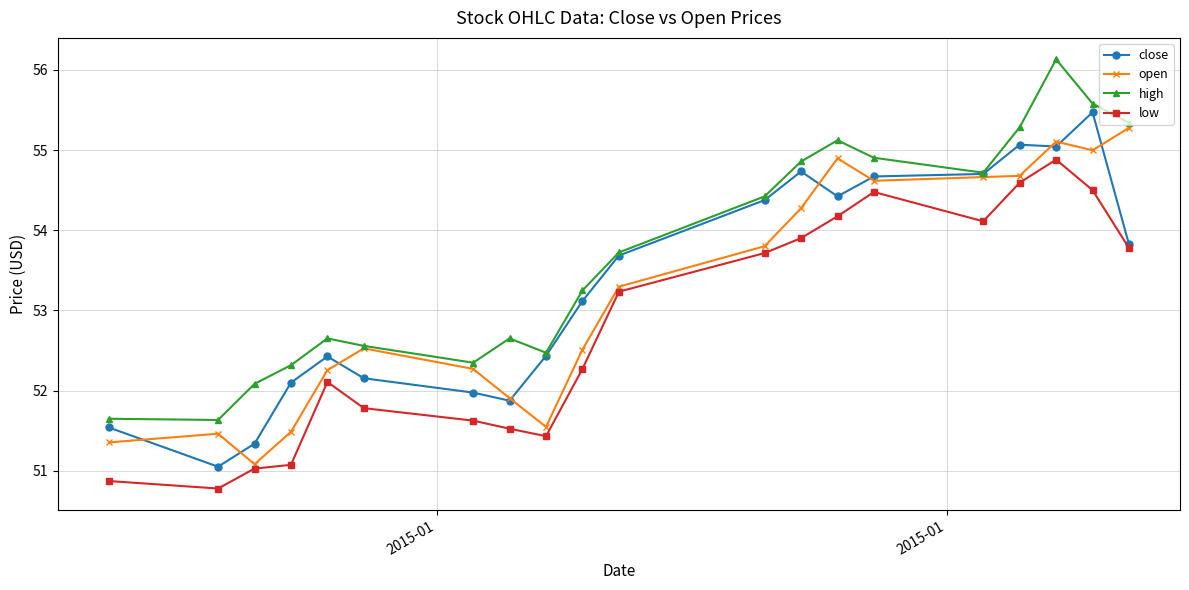

At how many categories does at least one series exceed 54?

9